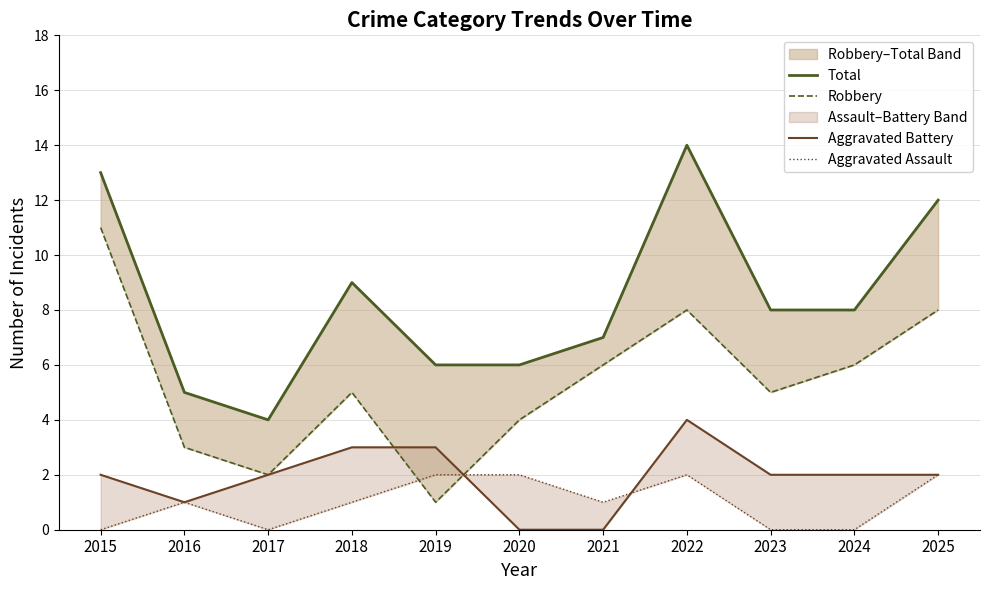

Reading left to right, extract all data points from this chart.

Total: 2015=13	2016=5	2017=4	2018=9	2019=6	2020=6	2021=7	2022=14	2023=8	2024=8	2025=12
Robbery: 2015=11	2016=3	2017=2	2018=5	2019=1	2020=4	2021=6	2022=8	2023=5	2024=6	2025=8
Aggravated Battery: 2015=2	2016=1	2017=2	2018=3	2019=3	2020=0	2021=0	2022=4	2023=2	2024=2	2025=2
Aggravated Assault: 2015=0	2016=1	2017=0	2018=1	2019=2	2020=2	2021=1	2022=2	2023=0	2024=0	2025=2